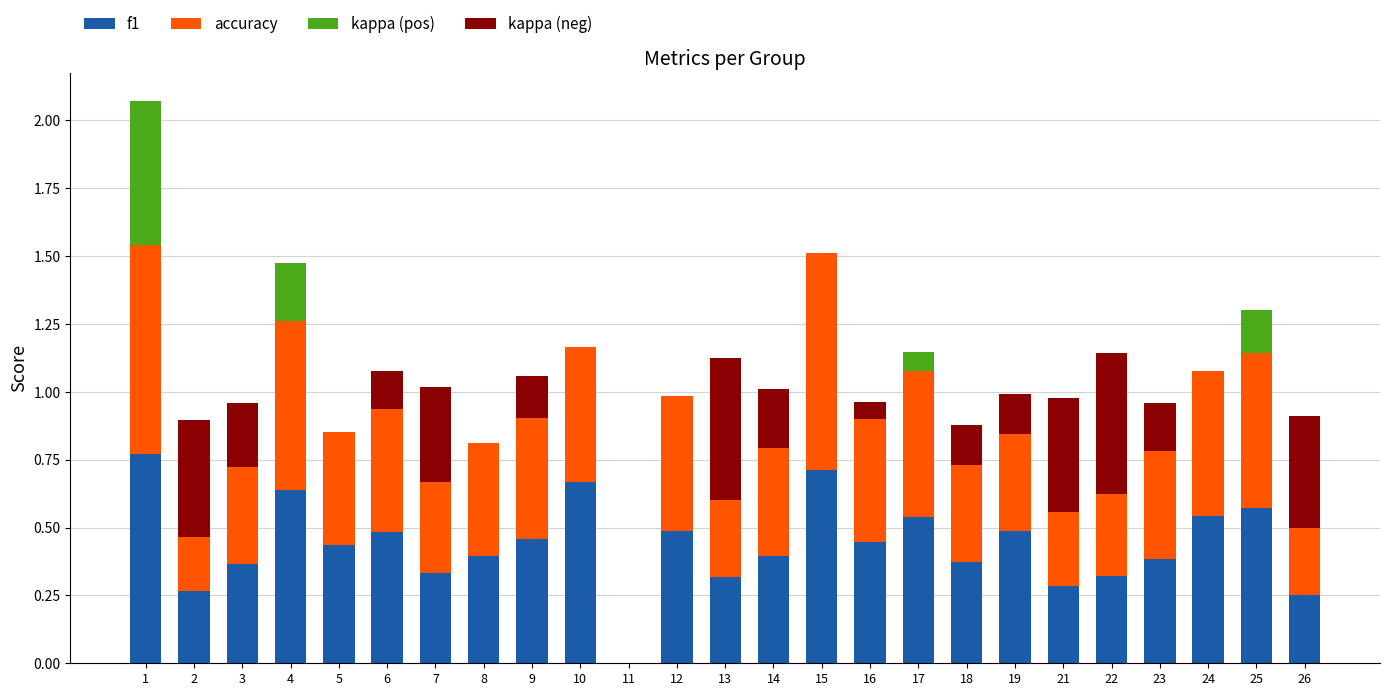

Reading left to right, extract all data points from this chart.

f1: 0.8	0.3	0.4	0.6	0.4	0.5	0.3	0.4	0.5	0.7	0.0	0.5	0.3	0.4	0.7	0.4	0.5	0.4	0.5	0.3	0.3	0.4	0.5	0.6	0.2
accuracy: 0.8	0.2	0.4	0.6	0.4	0.5	0.3	0.4	0.4	0.5	0.0	0.5	0.3	0.4	0.8	0.5	0.5	0.4	0.4	0.3	0.3	0.4	0.5	0.6	0.2
kappa (pos): 0.5	0.0	0.0	0.2	0.0	0.0	0.0	0.0	0.0	0.0	0.0	0.0	0.0	0.0	0.0	0.0	0.1	0.0	0.0	0.0	0.0	0.0	0.0	0.2	0.0
kappa (neg): 0.0	0.4	0.2	0.0	0.0	0.1	0.4	0.0	0.2	0.0	0.0	0.0	0.5	0.2	0.0	0.1	0.0	0.1	0.1	0.4	0.5	0.2	0.0	0.0	0.4